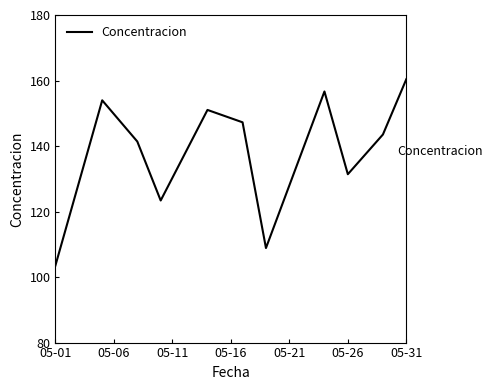

How many distinct data groups are displayed?

1